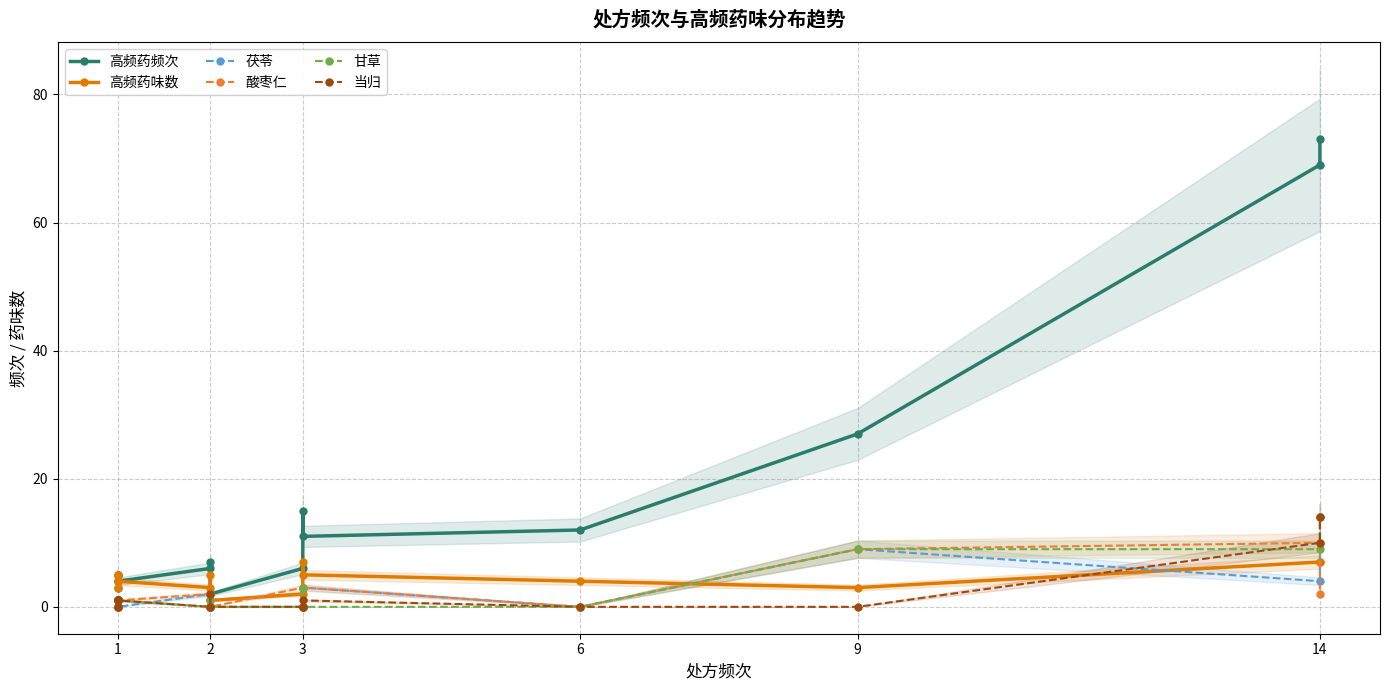

Which series has the largest total across all categories?

高频药频次